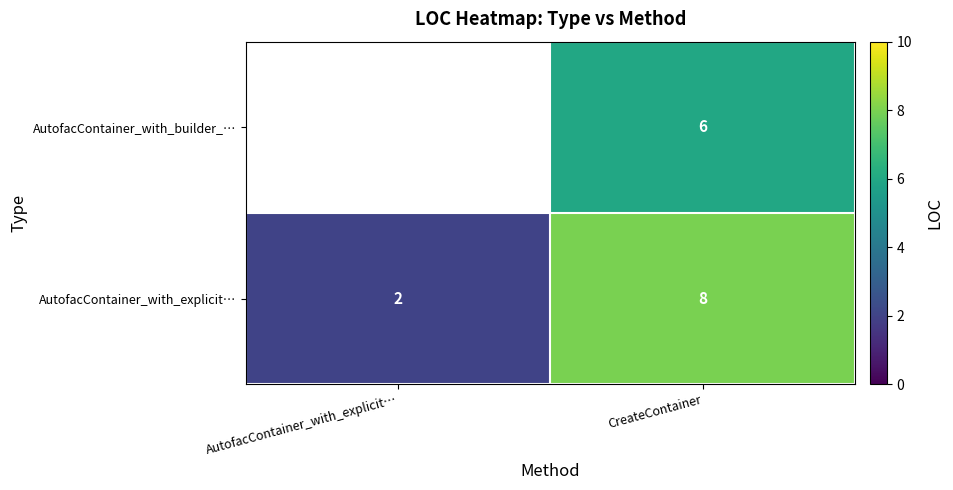

What is the total value across all series at CreateContainer?

14